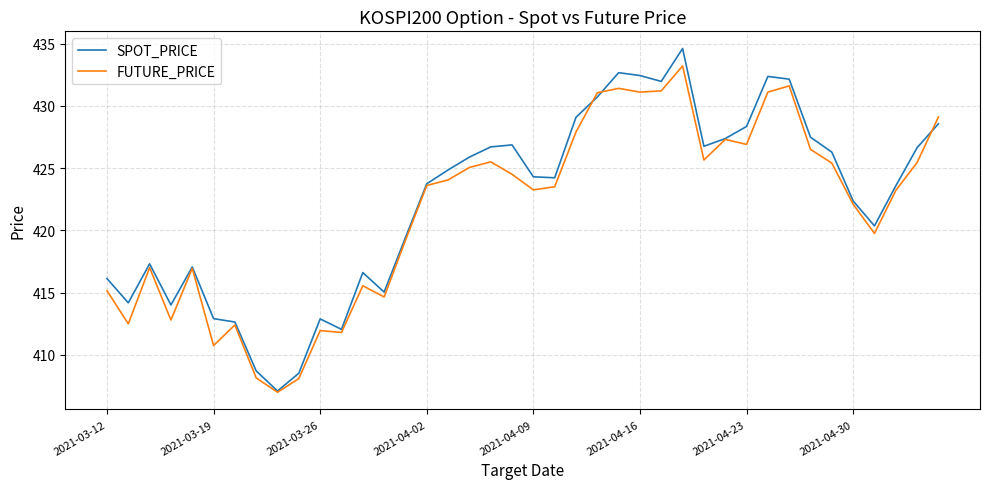

Count the number of categories in the chart.

40